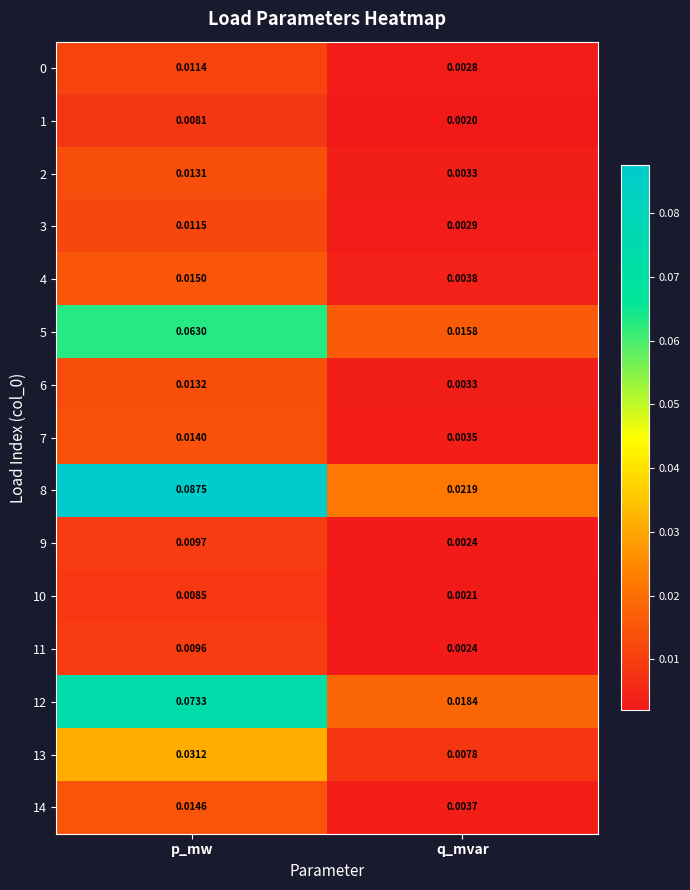

Where is 0 nearest to the value 0?

q_mvar